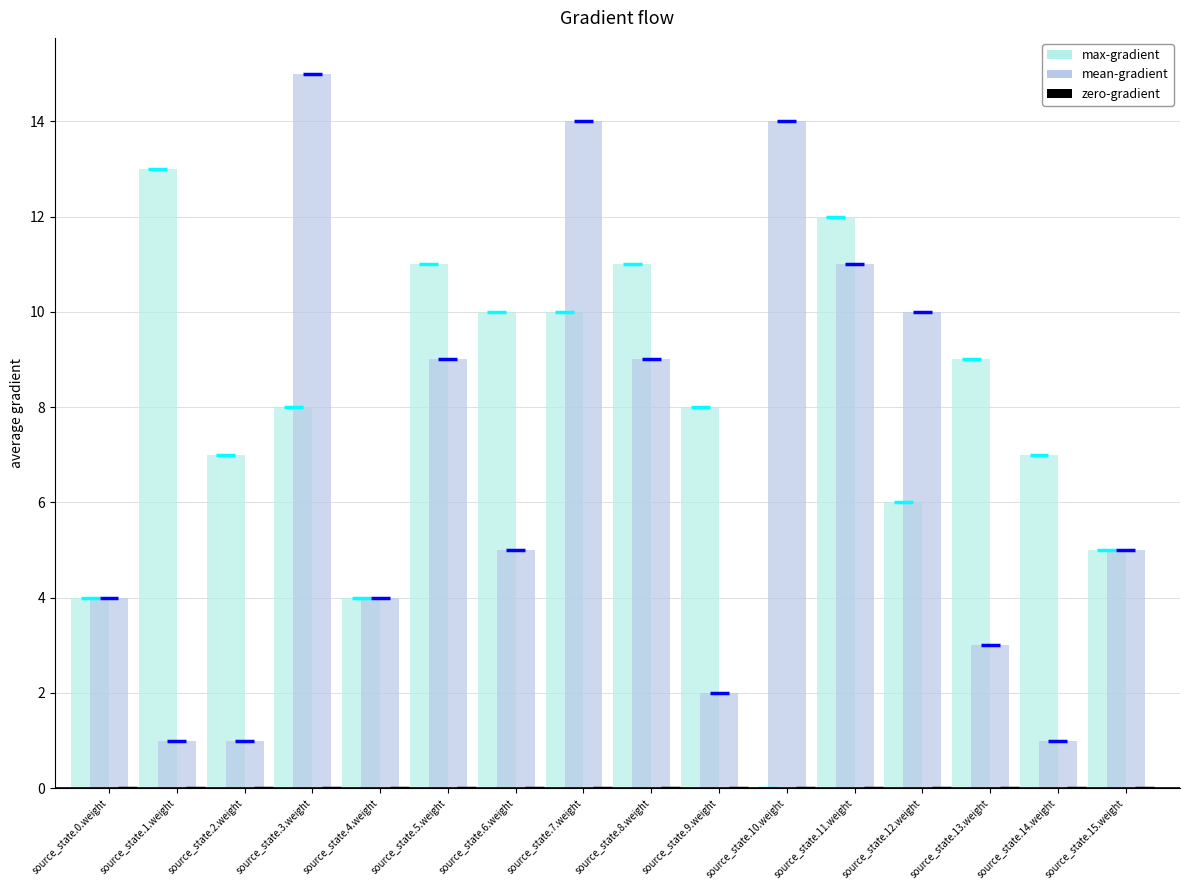

How many bars are there in each group?

3